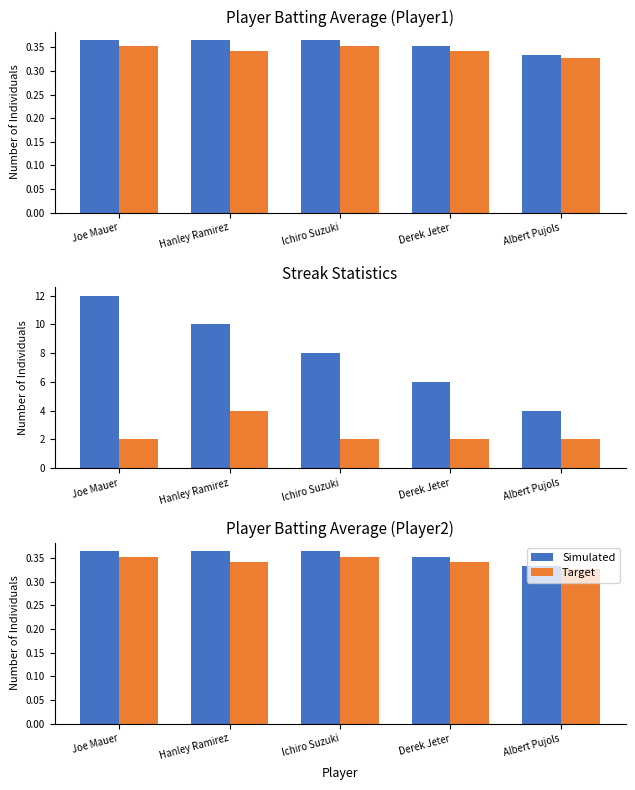

The Max Streak series shows 10.0 at Hanley Ramirez. True or false?

True